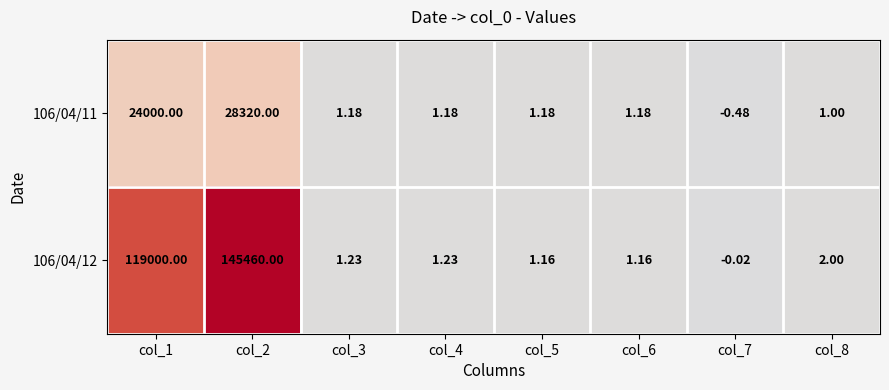

Is the value of 106/04/12 at col_6 greater than the value of 106/04/11 at col_7?

Yes